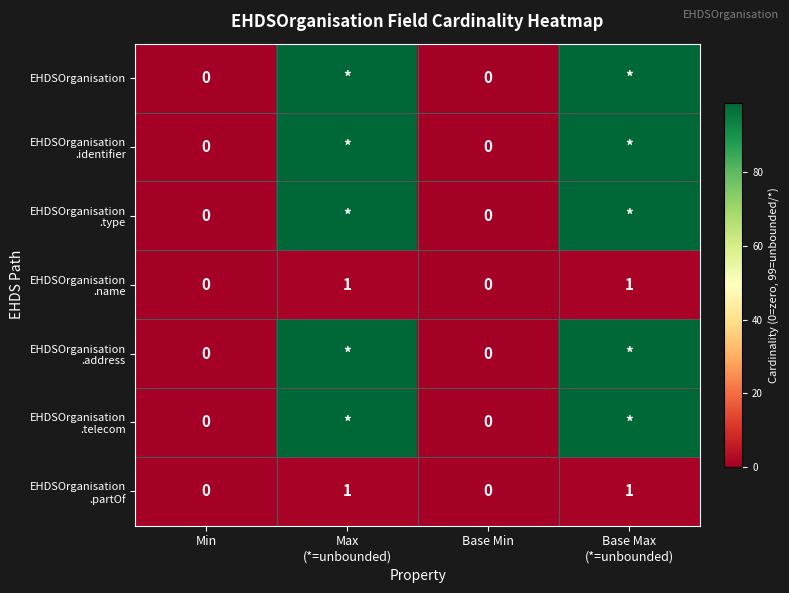

At Base Max (*=unbounded), list the series in order from largest to smallest.

EHDSOrganisation, EHDSOrganisation .identifier, EHDSOrganisation .type, EHDSOrganisation .address, EHDSOrganisation .telecom, EHDSOrganisation .name, EHDSOrganisation .partOf